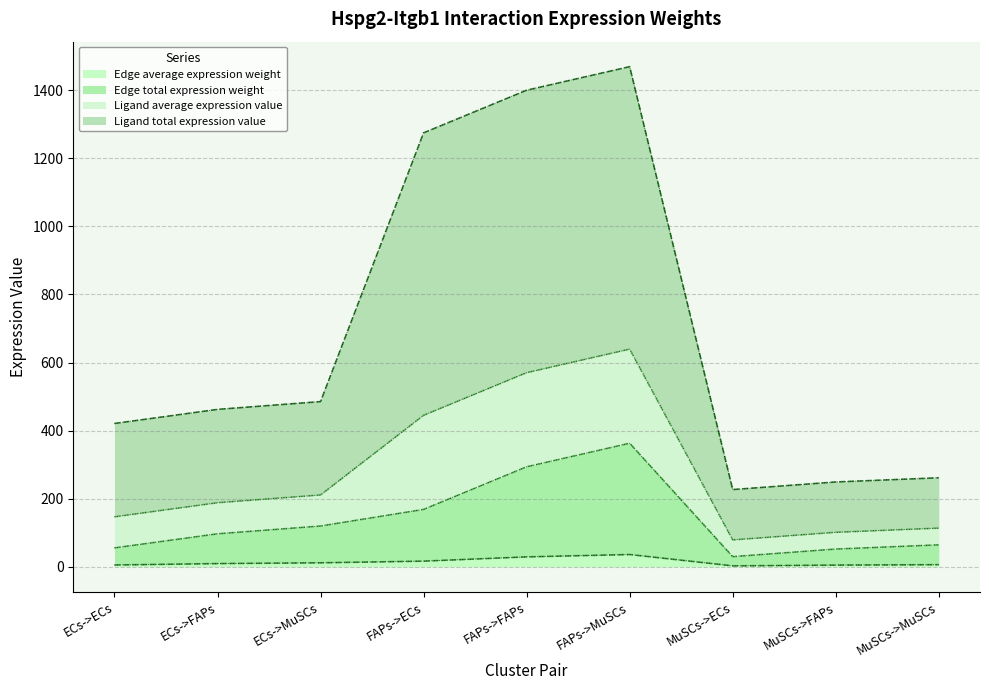

True or false: Edge average expression weight and Ligand total expression value intersect in this chart.

False